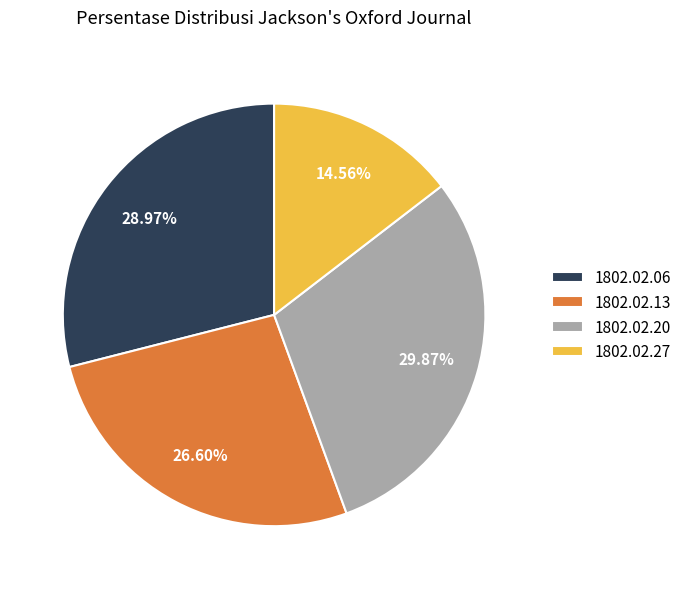

Do 1802.02.20 and 1802.02.13 together represent more than half of the pie?

Yes